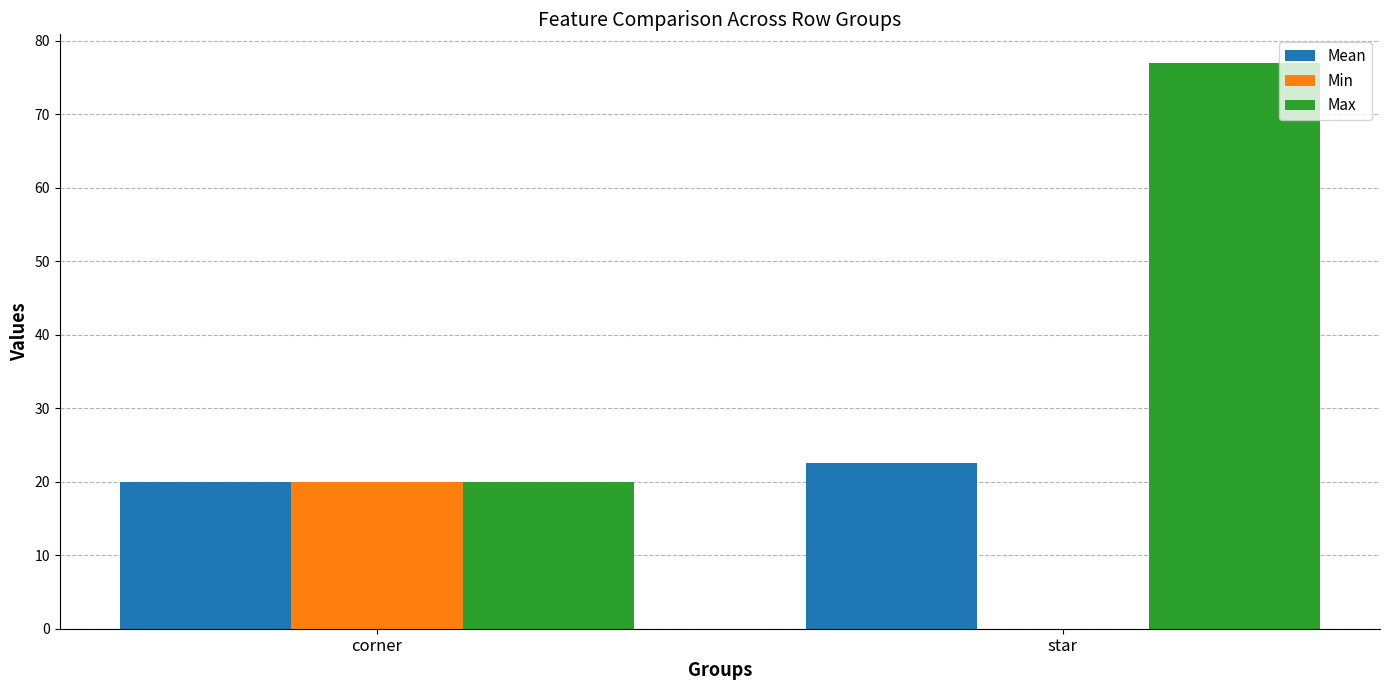

At which label is Mean closest to 21?

corner